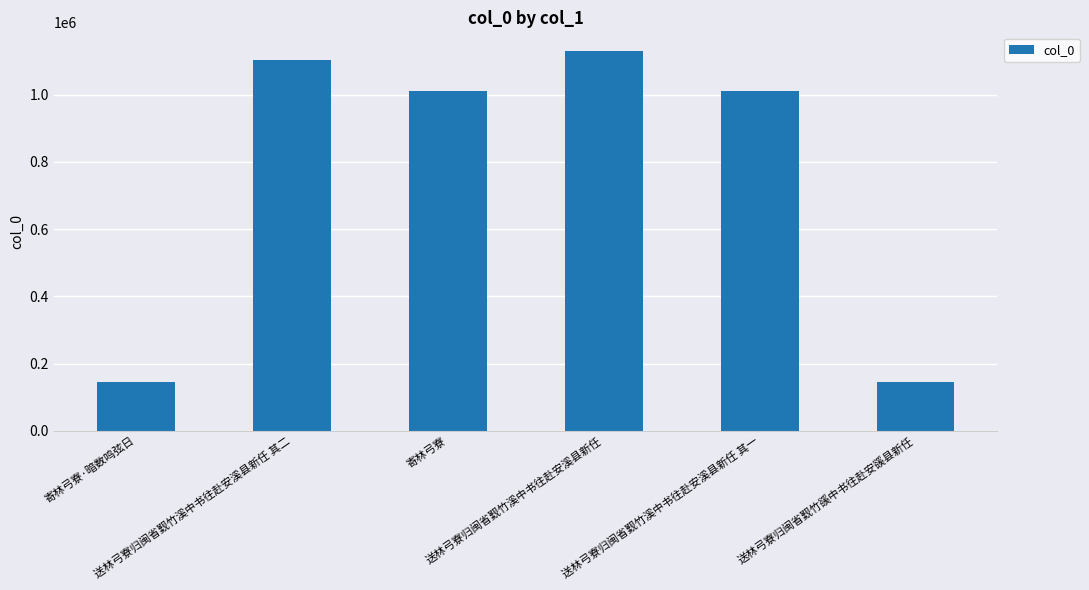

What is the value of the 3rd bar from the left?

1010291